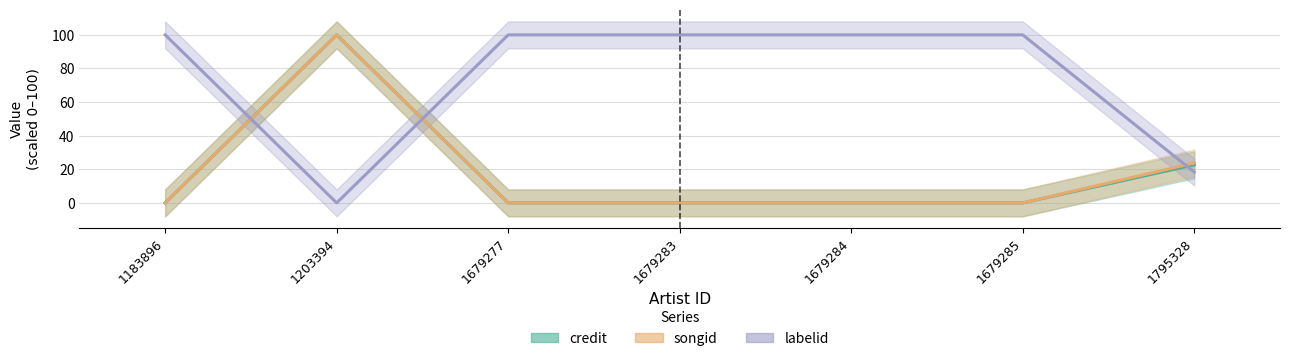

Is the value of labelid at 1183896 greater than the value of credit at 1203394?

No